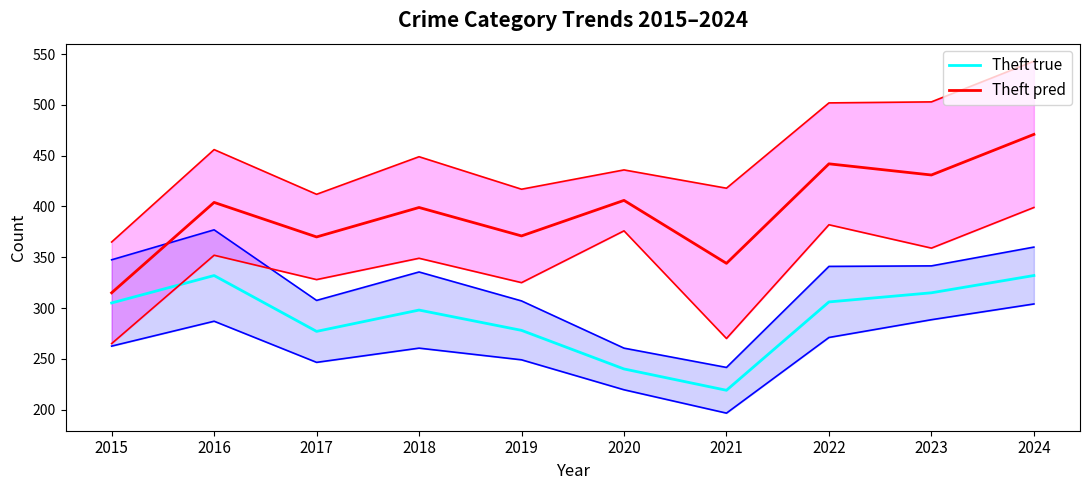

Reading left to right, transcribe all the data shown in this chart.

Theft true: 2015=305	2016=332	2017=277	2018=298	2019=278	2020=240	2021=219	2022=306	2023=315	2024=332
Theft pred: 2015=315	2016=404	2017=370	2018=399	2019=371	2020=406	2021=344	2022=442	2023=431	2024=471